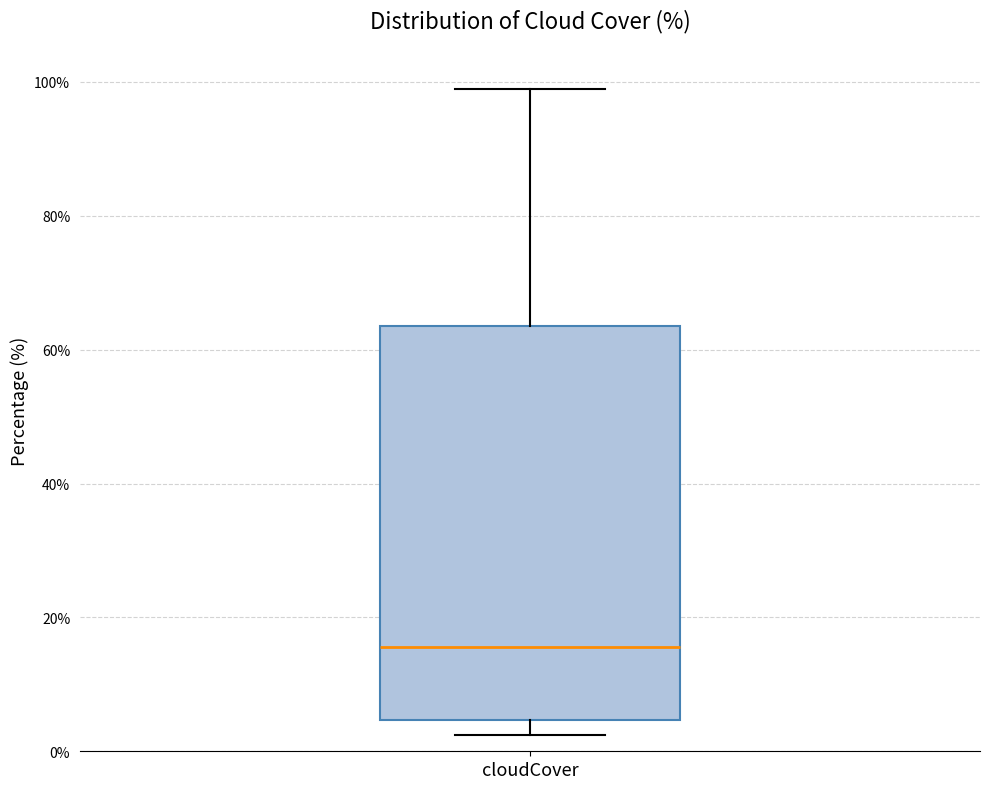

Where does the lower whisker of the box for cloudCover end on the y-axis? The values are not printed on the chart, so give them approximately, as read against the axis.

2